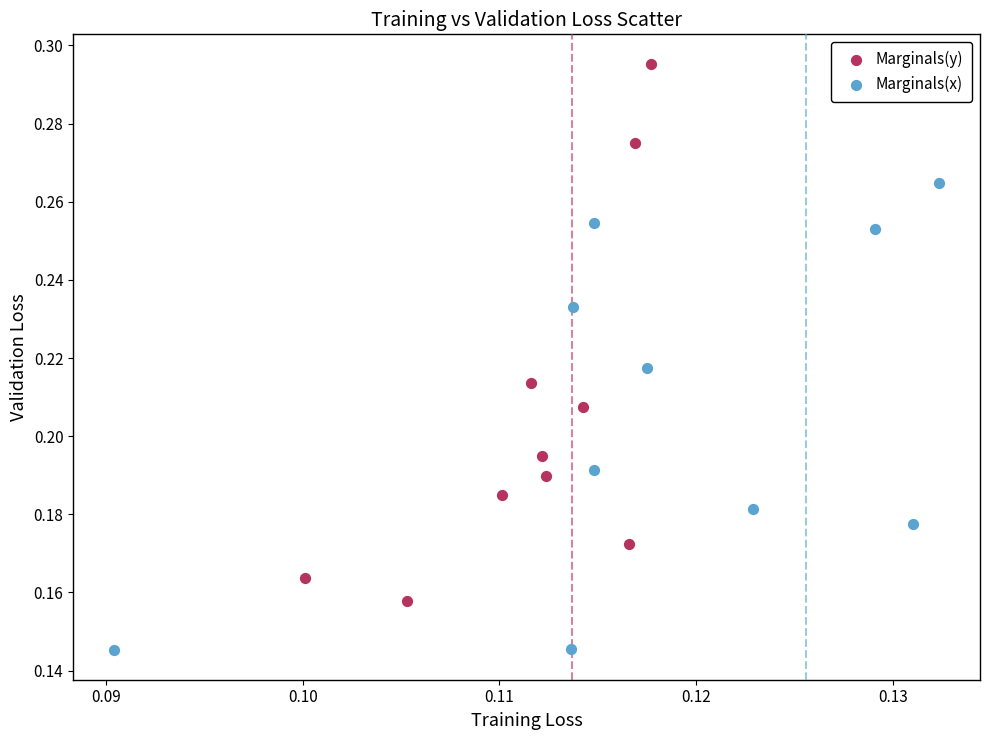

Which series contains the lowest Y value?

Marginals(x)